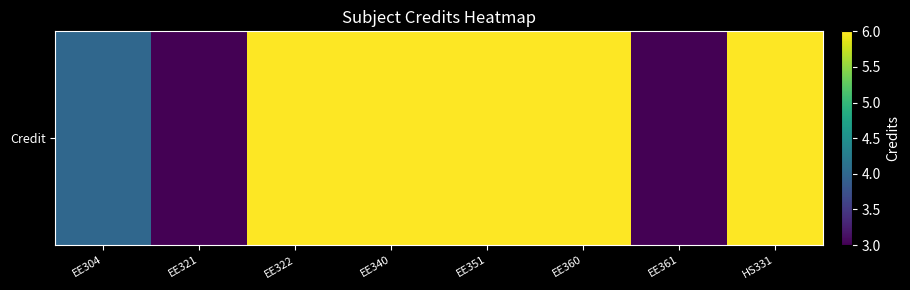

What is the difference between the second highest and second lowest values?

3